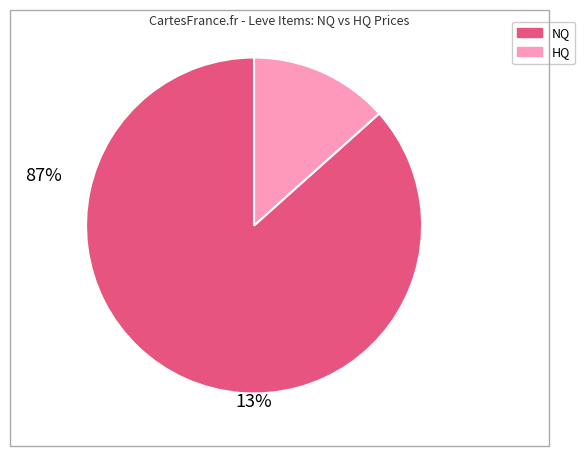

Is there any slice that represents more than half of the pie?

Yes